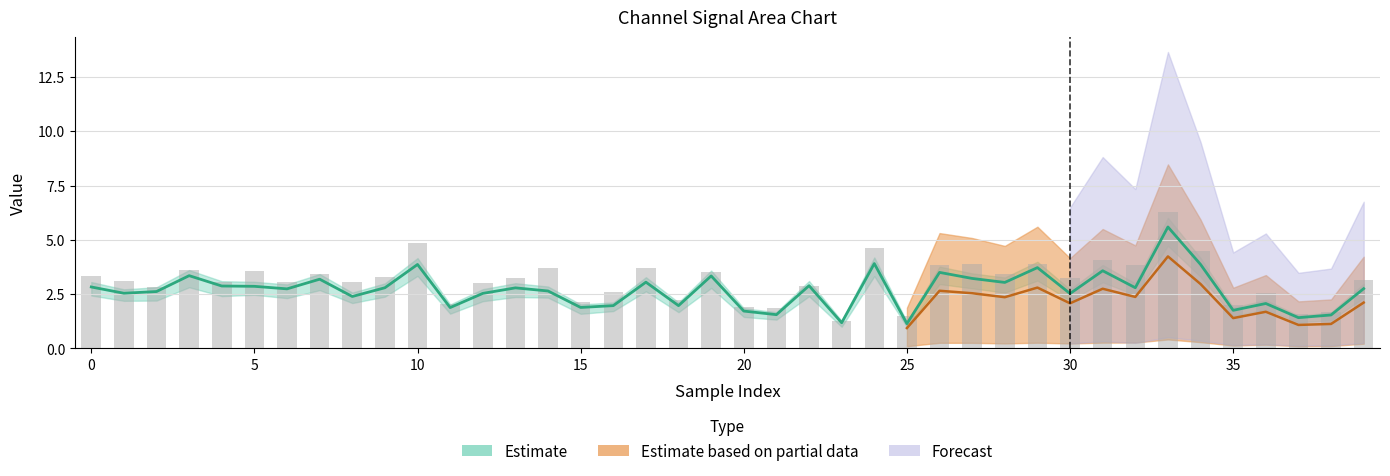

Which category has the highest value across all series?

33